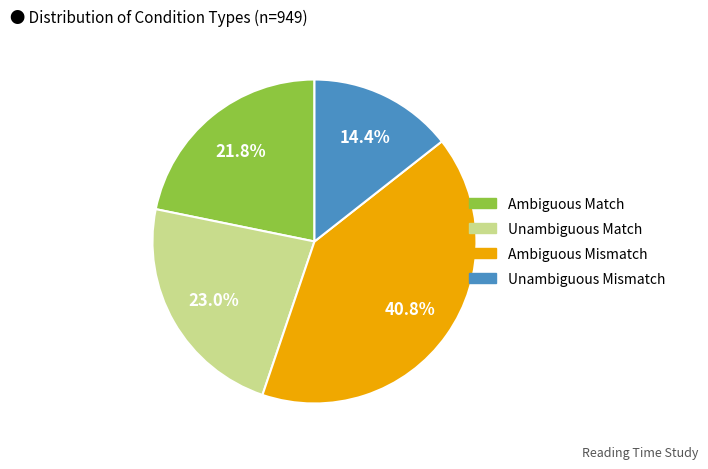

How many segments does this pie chart have?

4